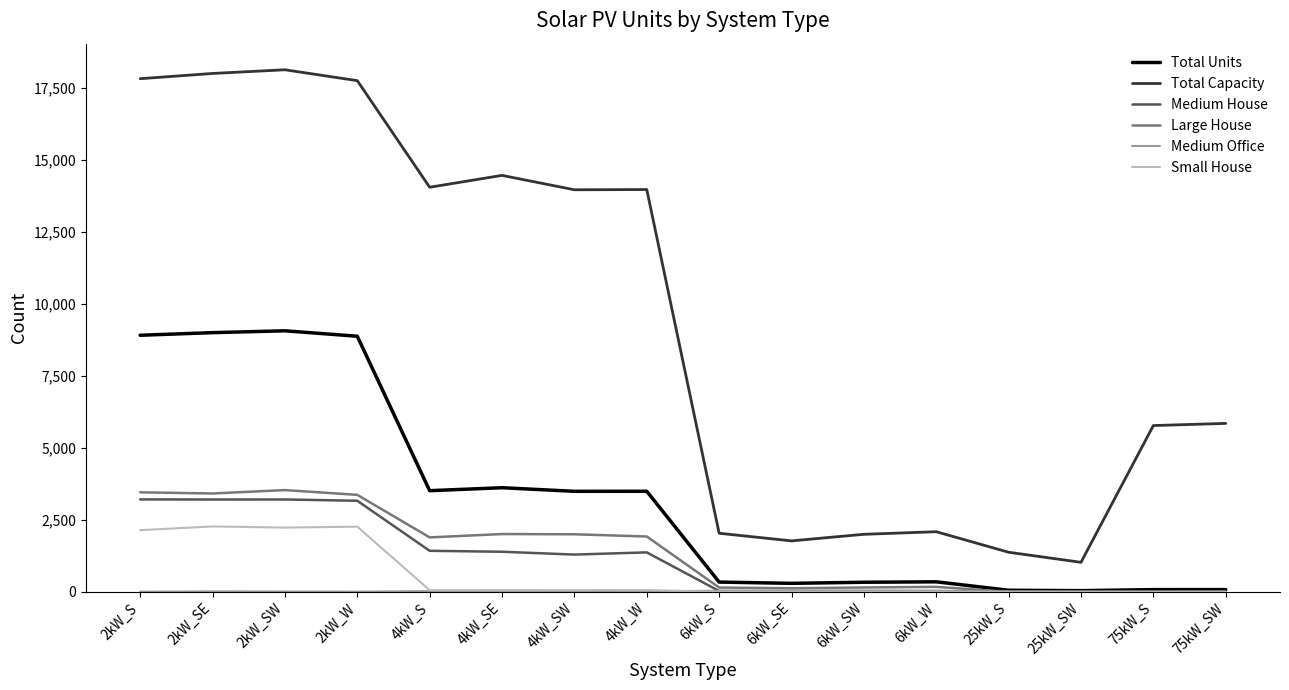

What is the greatest value displayed?

18132